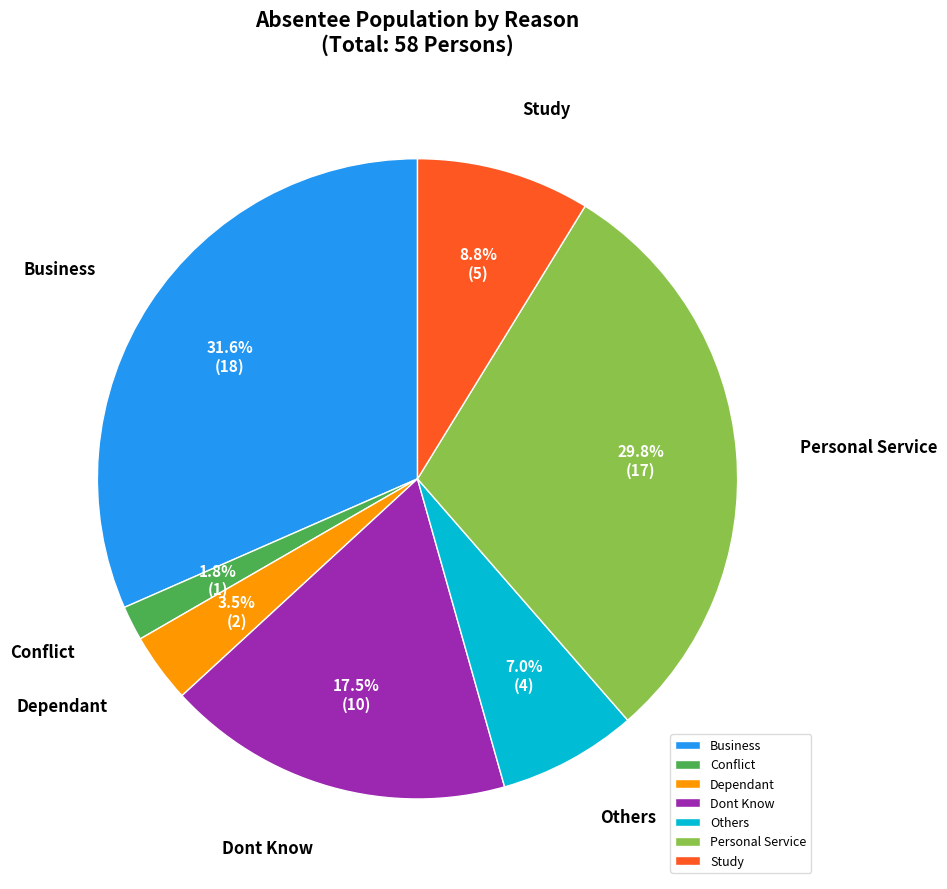

To the nearest percent, what is the difference between the largest and smallest slice percentages?

30%